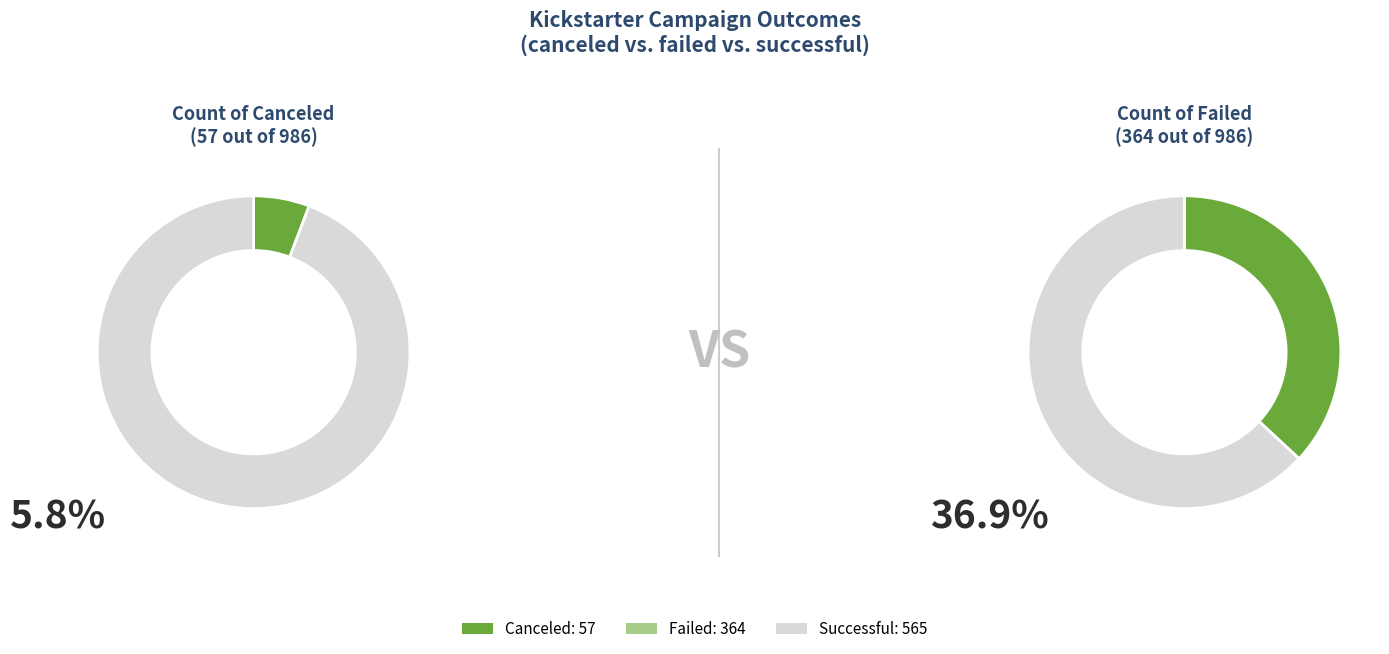

To the nearest percent, what is the average slice percentage?

33%